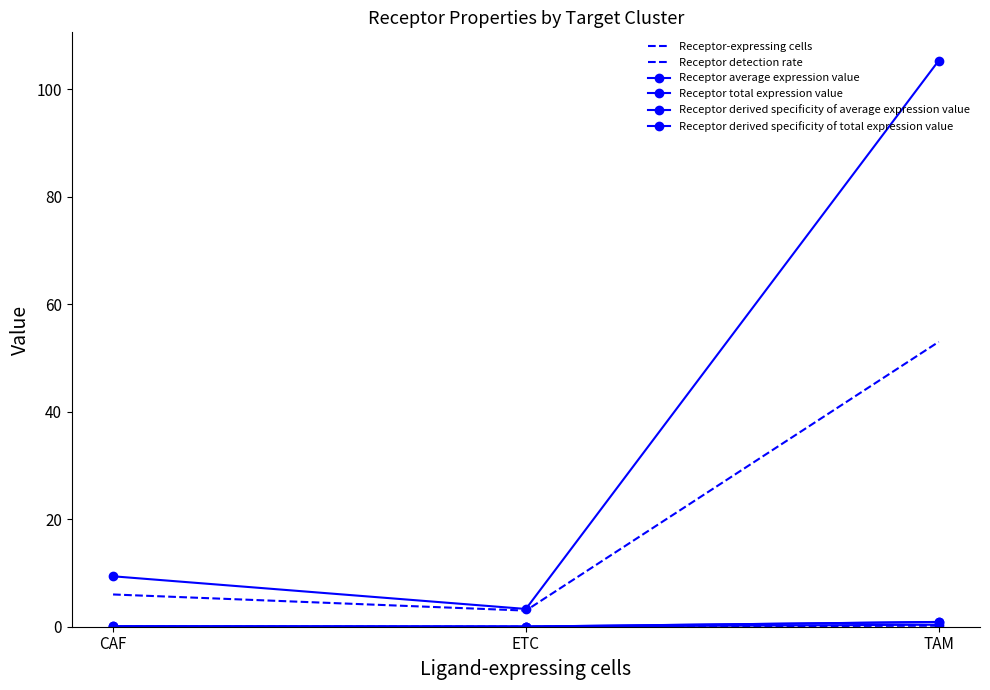

Reading left to right, extract all data points from this chart.

Receptor-expressing cells: CAF=6.0	ETC=3.0	TAM=53.0
Receptor detection rate: CAF=0.0	ETC=0.0	TAM=0.2
Receptor average expression value: CAF=0.0	ETC=0.0	TAM=0.4
Receptor total expression value: CAF=9.4	ETC=3.3	TAM=105.3
Receptor derived specificity of average expression value: CAF=0.1	ETC=0.0	TAM=0.9
Receptor derived specificity of total expression value: CAF=0.1	ETC=0.0	TAM=0.9